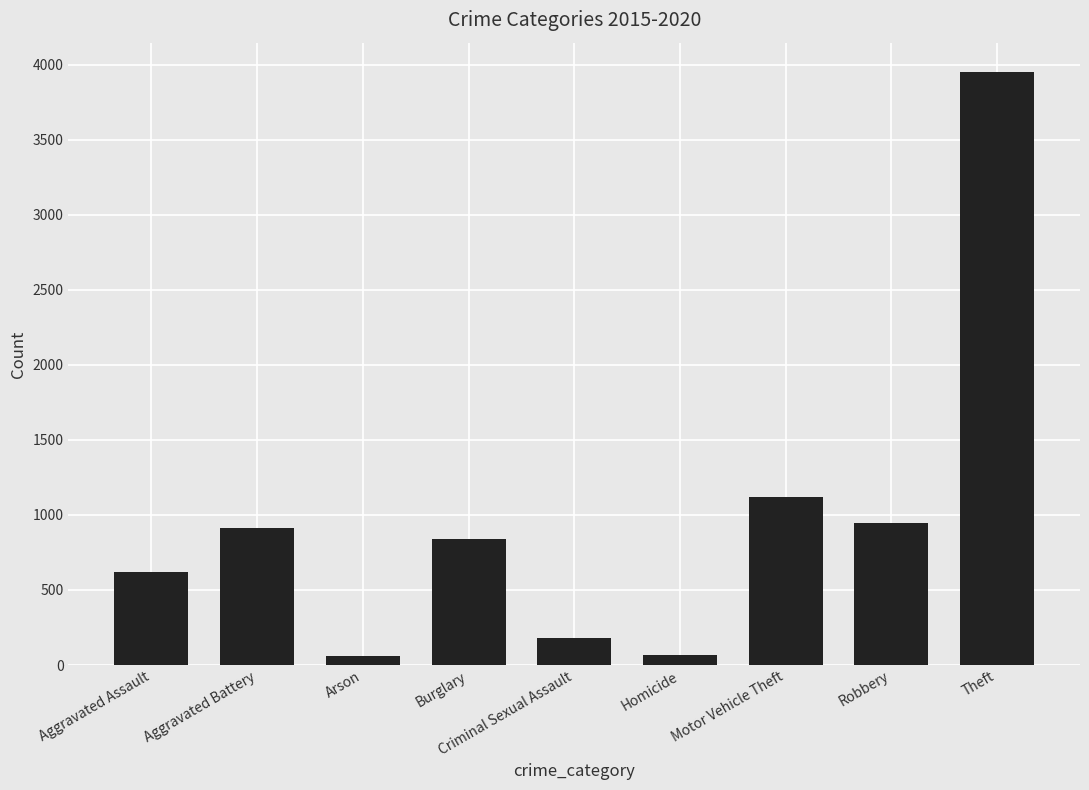

What is the greatest value displayed?

3950